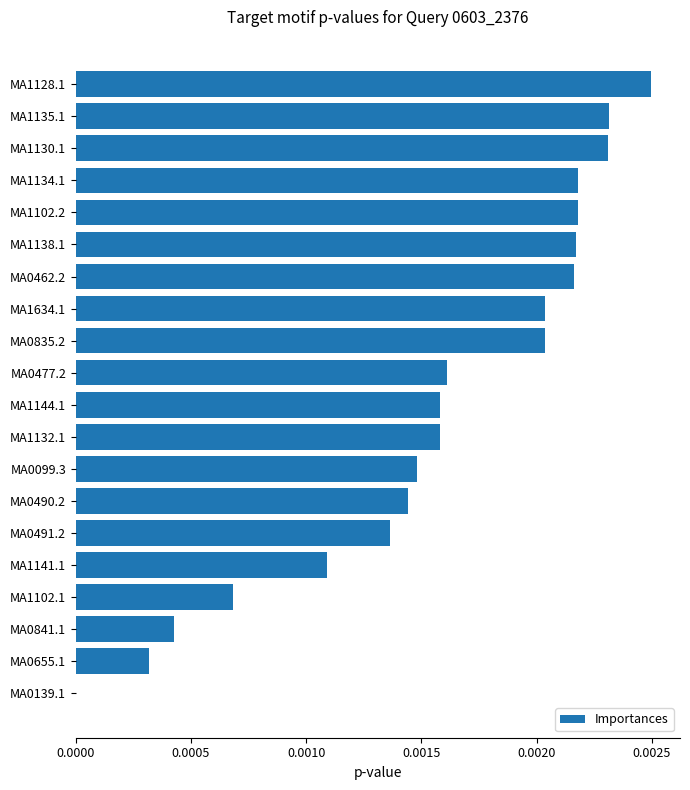

The value at MA1102.1 is 0.0. True or false?

True